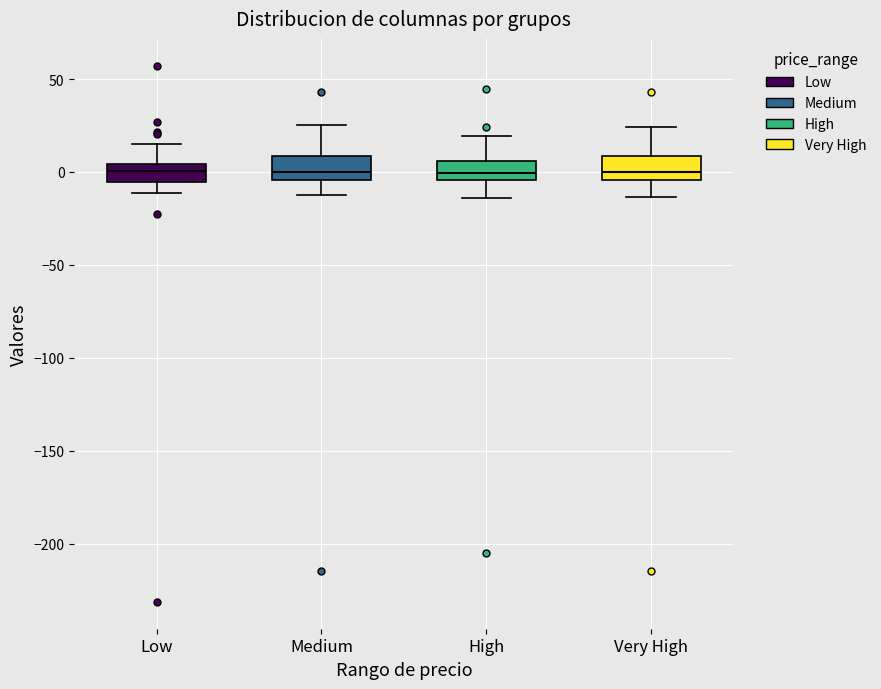

Reading left to right, read every box against the y-axis: the position of its median line, the range the box covers, and the ends of its whiskers. The values are not printed on the chart, so give them approximately, as read against the axis.

Low: median 0, box -5 to 5, whiskers -10 to 15
Medium: median 0, box -5 to 10, whiskers -10 to 25
High: median 0, box -5 to 5, whiskers -15 to 20
Very High: median 0, box -5 to 10, whiskers -15 to 25